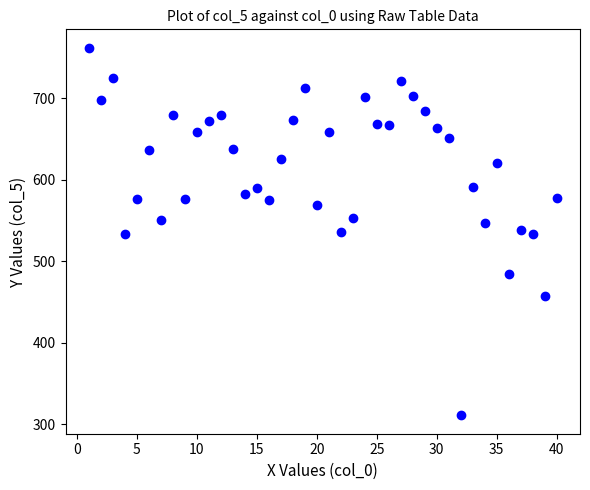

What is the range of Y values (max minus min)?

451